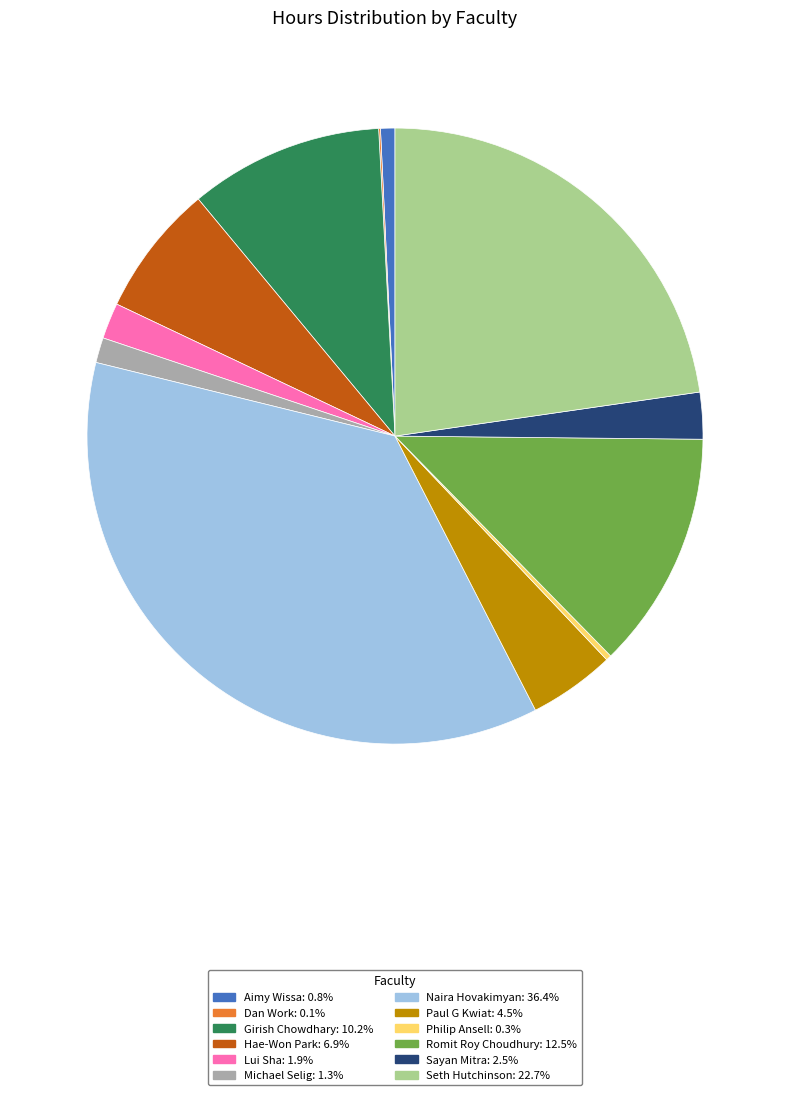

Is there any slice that represents more than half of the pie?

No